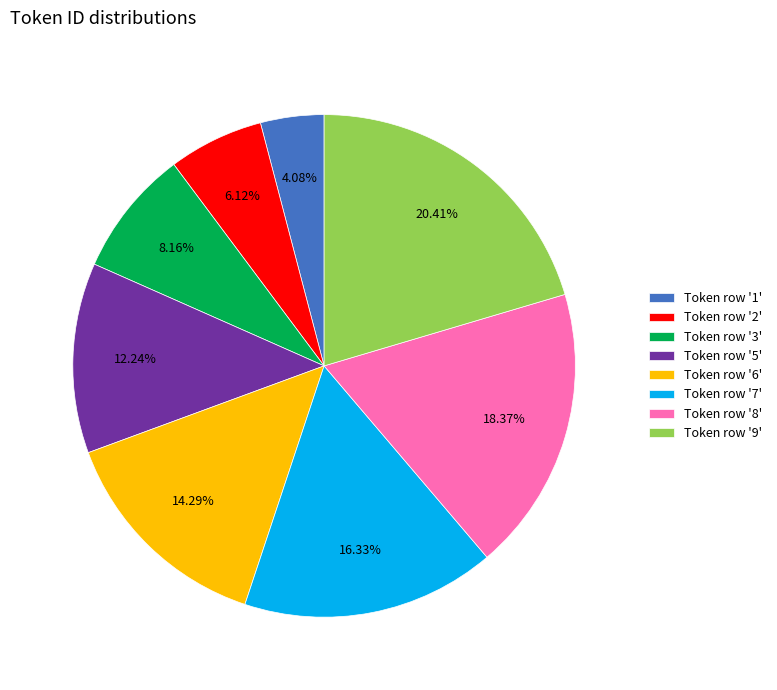

Which category has the smallest portion of the pie?

Token row '1'